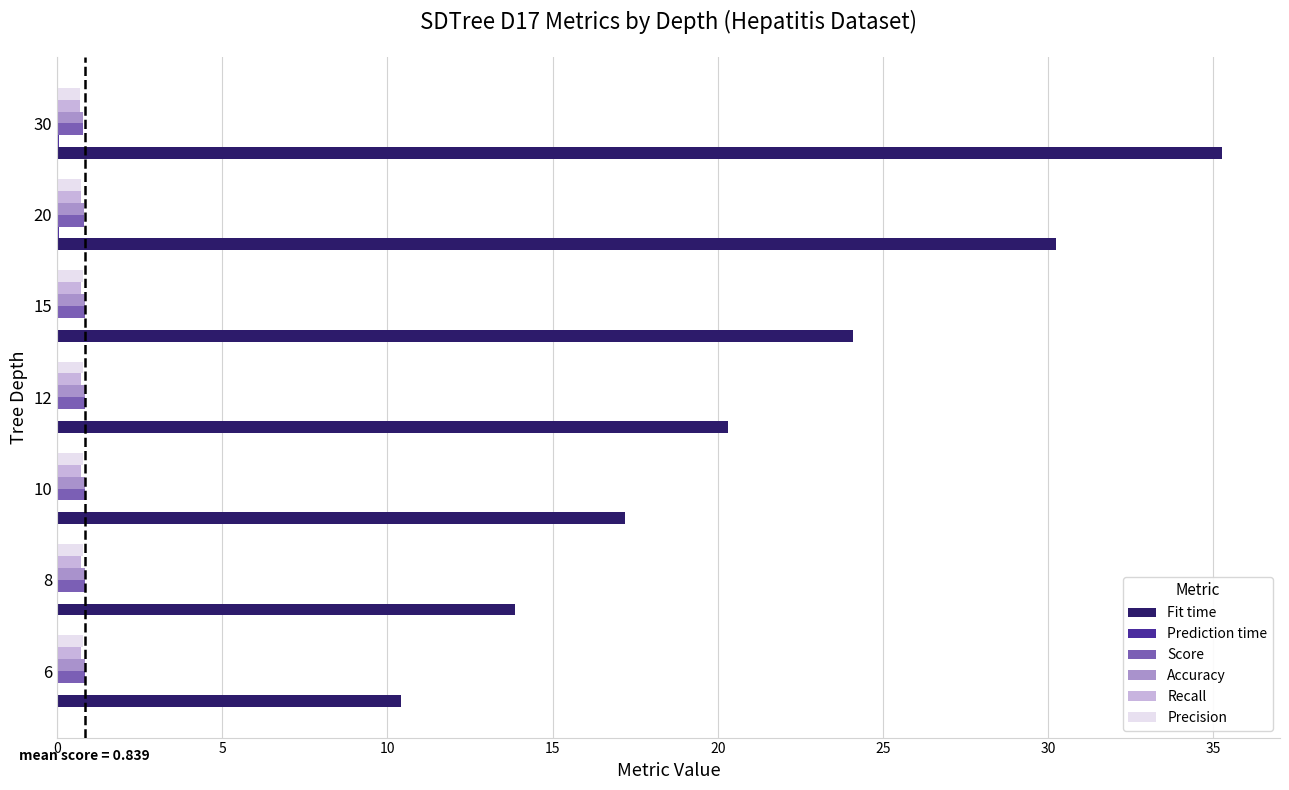

Between 15 and 20, which series saw the biggest shift?

Fit time